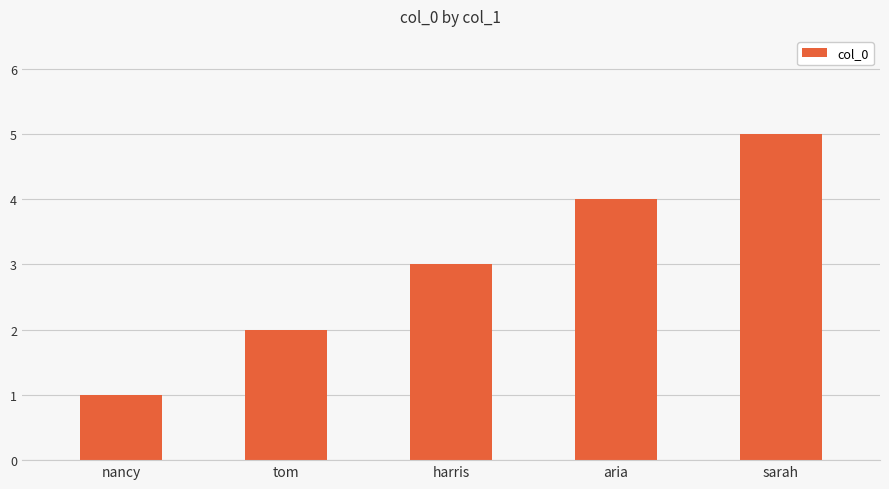

How many bars are there in total?

5